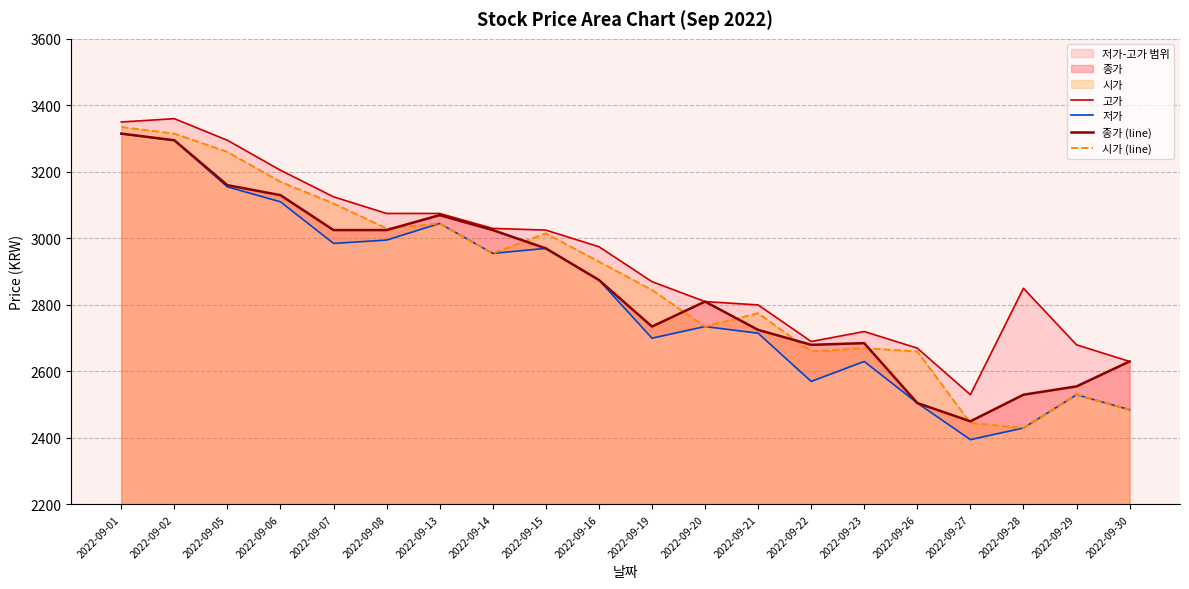

True or false: 시가 (line) has more than 0 interior local peaks.

True